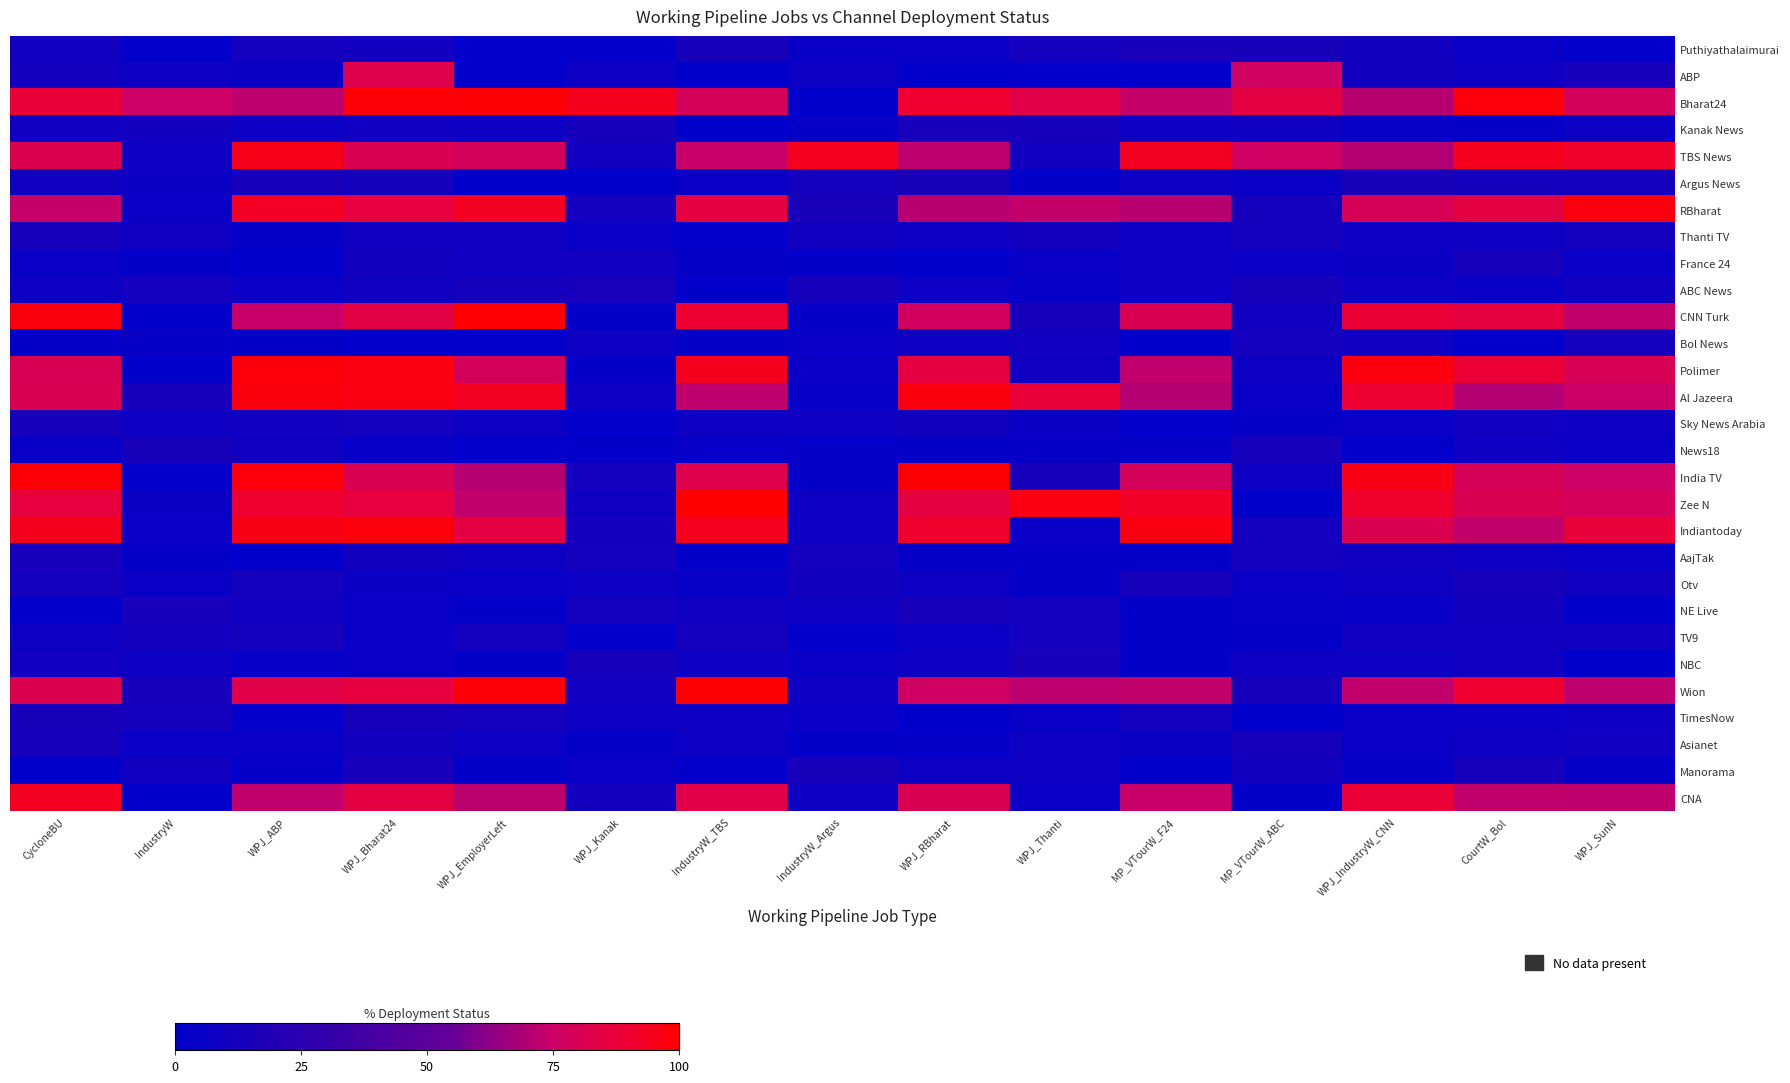

Reading right to left, transcribe all the data shown in this chart.

Puthiyathalaimurai: WPJ_SunN=1.3	CourtW_Bol=5.6	WPJ_IndustryW_CNN=11.3	MP_VTourW_ABC=14.8	MP_VTourW_F24=14.2	WPJ_Thanti=12.2	WPJ_RBharat=5.6	IndustryW_Argus=5.6	IndustryW_TBS=14.8	WPJ_Kanak=1.3	WPJ_EmployerLeft=1.2	WPJ_Bharat24=10.6	WPJ_ABP=12.3	IndustryW=1.1	CycloneBU=10.5
ABP: WPJ_SunN=14.4	CourtW_Bol=8.8	WPJ_IndustryW_CNN=11.2	MP_VTourW_ABC=76.0	MP_VTourW_F24=1.8	WPJ_Thanti=1.8	WPJ_RBharat=0.8	IndustryW_Argus=7.0	IndustryW_TBS=0.2	WPJ_Kanak=7.4	WPJ_EmployerLeft=1.7	WPJ_Bharat24=83.0	WPJ_ABP=6.4	IndustryW=8.4	CycloneBU=11.7
Bharat24: WPJ_SunN=77.8	CourtW_Bol=97.3	WPJ_IndustryW_CNN=71.0	MP_VTourW_ABC=84.9	MP_VTourW_F24=73.7	WPJ_Thanti=83.2	WPJ_RBharat=90.5	IndustryW_Argus=0.6	IndustryW_TBS=79.1	WPJ_Kanak=94.3	WPJ_EmployerLeft=99.0	WPJ_Bharat24=98.5	WPJ_ABP=72.0	IndustryW=75.1	CycloneBU=88.2
Kanak News: WPJ_SunN=7.0	CourtW_Bol=2.8	WPJ_IndustryW_CNN=4.2	MP_VTourW_ABC=9.3	MP_VTourW_F24=6.8	WPJ_Thanti=13.4	WPJ_RBharat=14.3	IndustryW_Argus=4.2	IndustryW_TBS=0.7	WPJ_Kanak=13.5	WPJ_EmployerLeft=8.8	WPJ_Bharat24=9.4	WPJ_ABP=6.8	IndustryW=10.4	CycloneBU=9.4
TBS News: WPJ_SunN=91.2	CourtW_Bol=94.5	WPJ_IndustryW_CNN=70.2	MP_VTourW_ABC=76.0	MP_VTourW_F24=93.2	WPJ_Thanti=10.3	WPJ_RBharat=72.2	IndustryW_Argus=94.1	IndustryW_TBS=74.2	WPJ_Kanak=10.5	WPJ_EmployerLeft=78.4	WPJ_Bharat24=80.7	WPJ_ABP=94.9	IndustryW=8.8	CycloneBU=81.7
Argus News: WPJ_SunN=12.6	CourtW_Bol=12.6	WPJ_IndustryW_CNN=14.5	MP_VTourW_ABC=5.7	MP_VTourW_F24=8.9	WPJ_Thanti=2.3	WPJ_RBharat=14.8	IndustryW_Argus=12.2	IndustryW_TBS=5.6	WPJ_Kanak=0.4	WPJ_EmployerLeft=0.7	WPJ_Bharat24=13.0	WPJ_ABP=14.0	IndustryW=6.3	CycloneBU=9.2
RBharat: WPJ_SunN=97.2	CourtW_Bol=85.3	WPJ_IndustryW_CNN=79.4	MP_VTourW_ABC=12.7	MP_VTourW_F24=70.9	WPJ_Thanti=73.2	WPJ_RBharat=70.8	IndustryW_Argus=14.9	IndustryW_TBS=85.7	WPJ_Kanak=12.2	WPJ_EmployerLeft=93.1	WPJ_Bharat24=86.8	WPJ_ABP=92.8	IndustryW=6.2	CycloneBU=73.6
Thanti TV: WPJ_SunN=13.1	CourtW_Bol=8.4	WPJ_IndustryW_CNN=8.3	MP_VTourW_ABC=12.8	MP_VTourW_F24=7.8	WPJ_Thanti=11.6	WPJ_RBharat=7.8	IndustryW_Argus=10.1	IndustryW_TBS=1.7	WPJ_Kanak=5.4	WPJ_EmployerLeft=9.3	WPJ_Bharat24=10.1	WPJ_ABP=3.4	IndustryW=9.1	CycloneBU=14.3
France 24: WPJ_SunN=5.2	CourtW_Bol=13.6	WPJ_IndustryW_CNN=6.6	MP_VTourW_ABC=5.9	MP_VTourW_F24=8.8	WPJ_Thanti=5.3	WPJ_RBharat=0.2	IndustryW_Argus=2.0	IndustryW_TBS=3.2	WPJ_Kanak=10.6	WPJ_EmployerLeft=9.3	WPJ_Bharat24=11.3	WPJ_ABP=0.4	IndustryW=2.0	CycloneBU=6.1
ABC News: WPJ_SunN=9.5	CourtW_Bol=4.9	WPJ_IndustryW_CNN=7.4	MP_VTourW_ABC=14.7	MP_VTourW_F24=6.9	WPJ_Thanti=3.9	WPJ_RBharat=7.4	IndustryW_Argus=13.9	IndustryW_TBS=2.2	WPJ_Kanak=14.2	WPJ_EmployerLeft=12.9	WPJ_Bharat24=9.3	WPJ_ABP=5.9	IndustryW=11.8	CycloneBU=7.7
CNN Turk: WPJ_SunN=72.7	CourtW_Bol=86.1	WPJ_IndustryW_CNN=89.0	MP_VTourW_ABC=10.0	MP_VTourW_F24=81.0	WPJ_Thanti=13.5	WPJ_RBharat=77.1	IndustryW_Argus=2.7	IndustryW_TBS=90.2	WPJ_Kanak=2.1	WPJ_EmployerLeft=99.6	WPJ_Bharat24=84.7	WPJ_ABP=74.3	IndustryW=1.1	CycloneBU=97.2
Bol News: WPJ_SunN=13.1	CourtW_Bol=1.2	WPJ_IndustryW_CNN=9.4	MP_VTourW_ABC=12.0	MP_VTourW_F24=0.6	WPJ_Thanti=10.4	WPJ_RBharat=7.6	IndustryW_Argus=5.5	IndustryW_TBS=3.1	WPJ_Kanak=6.9	WPJ_EmployerLeft=1.8	WPJ_Bharat24=1.3	WPJ_ABP=2.7	IndustryW=4.2	CycloneBU=2.5
Polimer: WPJ_SunN=80.2	CourtW_Bol=89.0	WPJ_IndustryW_CNN=97.0	MP_VTourW_ABC=6.9	MP_VTourW_F24=72.8	WPJ_Thanti=9.3	WPJ_RBharat=85.9	IndustryW_Argus=5.6	IndustryW_TBS=94.5	WPJ_Kanak=2.8	WPJ_EmployerLeft=77.7	WPJ_Bharat24=96.3	WPJ_ABP=97.7	IndustryW=0.9	CycloneBU=80.2
Al Jazeera: WPJ_SunN=74.8	CourtW_Bol=70.2	WPJ_IndustryW_CNN=89.9	MP_VTourW_ABC=4.8	MP_VTourW_F24=70.3	WPJ_Thanti=88.2	WPJ_RBharat=97.0	IndustryW_Argus=3.6	IndustryW_TBS=72.5	WPJ_Kanak=6.7	WPJ_EmployerLeft=93.4	WPJ_Bharat24=96.6	WPJ_ABP=96.9	IndustryW=13.4	CycloneBU=80.5
Sky News Arabia: WPJ_SunN=8.6	CourtW_Bol=9.7	WPJ_IndustryW_CNN=5.4	MP_VTourW_ABC=4.3	MP_VTourW_F24=1.9	WPJ_Thanti=6.5	WPJ_RBharat=11.2	IndustryW_Argus=8.8	IndustryW_TBS=8.1	WPJ_Kanak=1.3	WPJ_EmployerLeft=7.5	WPJ_Bharat24=11.8	WPJ_ABP=10.2	IndustryW=8.9	CycloneBU=13.4
News18: WPJ_SunN=6.2	CourtW_Bol=7.9	WPJ_IndustryW_CNN=1.2	MP_VTourW_ABC=13.5	MP_VTourW_F24=2.6	WPJ_Thanti=4.3	WPJ_RBharat=2.8	IndustryW_Argus=2.4	IndustryW_TBS=3.7	WPJ_Kanak=2.3	WPJ_EmployerLeft=1.5	WPJ_Bharat24=3.6	WPJ_ABP=9.1	IndustryW=14.8	CycloneBU=5.3
India TV: WPJ_SunN=75.1	CourtW_Bol=79.5	WPJ_IndustryW_CNN=95.5	MP_VTourW_ABC=8.6	MP_VTourW_F24=78.8	WPJ_Thanti=13.9	WPJ_RBharat=98.9	IndustryW_Argus=2.6	IndustryW_TBS=82.8	WPJ_Kanak=12.3	WPJ_EmployerLeft=70.5	WPJ_Bharat24=81.1	WPJ_ABP=97.4	IndustryW=1.7	CycloneBU=98.2
Zee N: WPJ_SunN=78.8	CourtW_Bol=80.8	WPJ_IndustryW_CNN=91.1	MP_VTourW_ABC=0.8	MP_VTourW_F24=92.2	WPJ_Thanti=96.3	WPJ_RBharat=85.5	IndustryW_Argus=8.7	IndustryW_TBS=99.7	WPJ_Kanak=9.2	WPJ_EmployerLeft=72.9	WPJ_Bharat24=87.1	WPJ_ABP=90.9	IndustryW=6.4	CycloneBU=86.7
Indiantoday: WPJ_SunN=87.3	CourtW_Bol=72.8	WPJ_IndustryW_CNN=81.3	MP_VTourW_ABC=12.5	MP_VTourW_F24=96.7	WPJ_Thanti=5.2	WPJ_RBharat=91.1	IndustryW_Argus=7.1	IndustryW_TBS=93.9	WPJ_Kanak=11.4	WPJ_EmployerLeft=85.3	WPJ_Bharat24=97.4	WPJ_ABP=96.0	IndustryW=4.8	CycloneBU=94.3
AajTak: WPJ_SunN=5.4	CourtW_Bol=7.8	WPJ_IndustryW_CNN=10.0	MP_VTourW_ABC=12.2	MP_VTourW_F24=2.5	WPJ_Thanti=2.5	WPJ_RBharat=3.0	IndustryW_Argus=11.9	IndustryW_TBS=2.1	WPJ_Kanak=12.6	WPJ_EmployerLeft=8.6	WPJ_Bharat24=11.1	WPJ_ABP=1.0	IndustryW=2.7	CycloneBU=14.1
Otv: WPJ_SunN=9.4	CourtW_Bol=13.6	WPJ_IndustryW_CNN=8.2	MP_VTourW_ABC=5.8	MP_VTourW_F24=13.5	WPJ_Thanti=3.5	WPJ_RBharat=7.5	IndustryW_Argus=11.2	IndustryW_TBS=4.5	WPJ_Kanak=6.9	WPJ_EmployerLeft=5.7	WPJ_Bharat24=6.6	WPJ_ABP=12.2	IndustryW=5.9	CycloneBU=13.2
NE Live: WPJ_SunN=0.5	CourtW_Bol=11.2	WPJ_IndustryW_CNN=3.7	MP_VTourW_ABC=4.7	MP_VTourW_F24=2.3	WPJ_Thanti=11.8	WPJ_RBharat=13.4	IndustryW_Argus=8.0	IndustryW_TBS=9.3	WPJ_Kanak=11.9	WPJ_EmployerLeft=2.1	WPJ_Bharat24=5.0	WPJ_ABP=9.4	IndustryW=14.1	CycloneBU=1.8
TV9: WPJ_SunN=9.6	CourtW_Bol=10.8	WPJ_IndustryW_CNN=10.8	MP_VTourW_ABC=3.4	MP_VTourW_F24=2.2	WPJ_Thanti=12.0	WPJ_RBharat=6.0	IndustryW_Argus=1.9	IndustryW_TBS=12.7	WPJ_Kanak=1.7	WPJ_EmployerLeft=12.3	WPJ_Bharat24=5.1	WPJ_ABP=13.2	IndustryW=11.4	CycloneBU=8.5
NBC: WPJ_SunN=0.3	CourtW_Bol=9.2	WPJ_IndustryW_CNN=7.6	MP_VTourW_ABC=8.8	MP_VTourW_F24=2.3	WPJ_Thanti=14.2	WPJ_RBharat=6.9	IndustryW_Argus=6.0	IndustryW_TBS=8.8	WPJ_Kanak=13.6	WPJ_EmployerLeft=2.7	WPJ_Bharat24=5.2	WPJ_ABP=3.8	IndustryW=8.1	CycloneBU=10.4
Wion: WPJ_SunN=72.1	CourtW_Bol=90.5	WPJ_IndustryW_CNN=72.8	MP_VTourW_ABC=14.0	MP_VTourW_F24=73.0	WPJ_Thanti=72.1	WPJ_RBharat=75.9	IndustryW_Argus=8.6	IndustryW_TBS=98.8	WPJ_Kanak=10.6	WPJ_EmployerLeft=98.2	WPJ_Bharat24=86.4	WPJ_ABP=83.7	IndustryW=14.0	CycloneBU=81.6
TimesNow: WPJ_SunN=8.1	CourtW_Bol=6.0	WPJ_IndustryW_CNN=5.0	MP_VTourW_ABC=0.1	MP_VTourW_F24=12.0	WPJ_Thanti=5.0	WPJ_RBharat=0.8	IndustryW_Argus=6.0	IndustryW_TBS=8.9	WPJ_Kanak=7.8	WPJ_EmployerLeft=13.0	WPJ_Bharat24=13.8	WPJ_ABP=1.9	IndustryW=12.6	CycloneBU=14.8
Asianet: WPJ_SunN=9.5	CourtW_Bol=8.7	WPJ_IndustryW_CNN=5.4	MP_VTourW_ABC=13.7	MP_VTourW_F24=6.3	WPJ_Thanti=7.5	WPJ_RBharat=2.6	IndustryW_Argus=2.1	IndustryW_TBS=6.8	WPJ_Kanak=3.4	WPJ_EmployerLeft=6.8	WPJ_Bharat24=11.1	WPJ_ABP=5.2	IndustryW=5.2	CycloneBU=13.8
Manorama: WPJ_SunN=3.1	CourtW_Bol=13.5	WPJ_IndustryW_CNN=3.1	MP_VTourW_ABC=11.2	MP_VTourW_F24=1.0	WPJ_Thanti=8.9	WPJ_RBharat=7.5	IndustryW_Argus=15.0	IndustryW_TBS=1.3	WPJ_Kanak=6.2	WPJ_EmployerLeft=2.2	WPJ_Bharat24=14.4	WPJ_ABP=2.7	IndustryW=10.0	CycloneBU=0.2
CNA: WPJ_SunN=72.5	CourtW_Bol=73.0	WPJ_IndustryW_CNN=88.5	MP_VTourW_ABC=2.3	MP_VTourW_F24=74.3	WPJ_Thanti=6.0	WPJ_RBharat=80.5	IndustryW_Argus=7.9	IndustryW_TBS=83.2	WPJ_Kanak=11.6	WPJ_EmployerLeft=71.7	WPJ_Bharat24=84.8	WPJ_ABP=72.7	IndustryW=0.5	CycloneBU=93.7